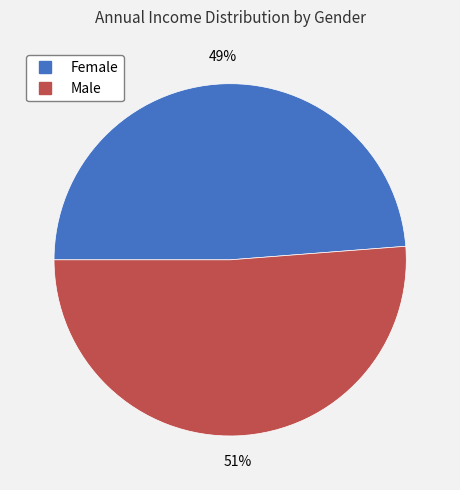

The Male slice represents 51% of the pie. True or false?

True